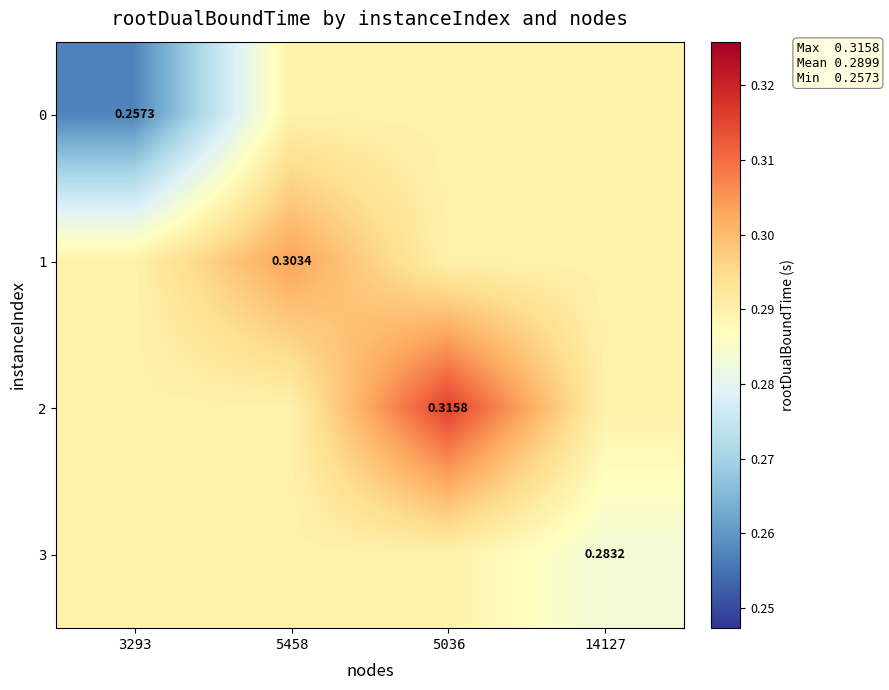

At 14127, list the series in order from smallest to largest.

3, 0, 1, 2